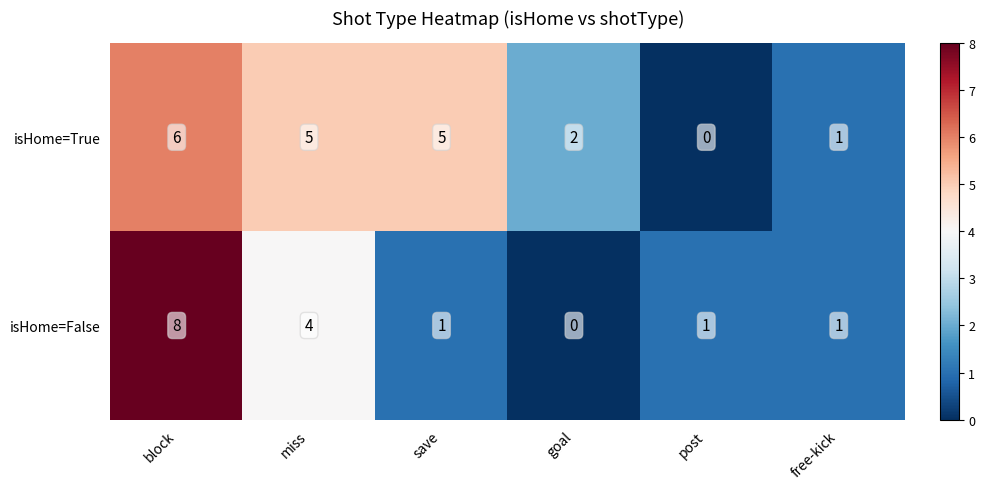

The value of isHome=False at block is 8. True or false?

True